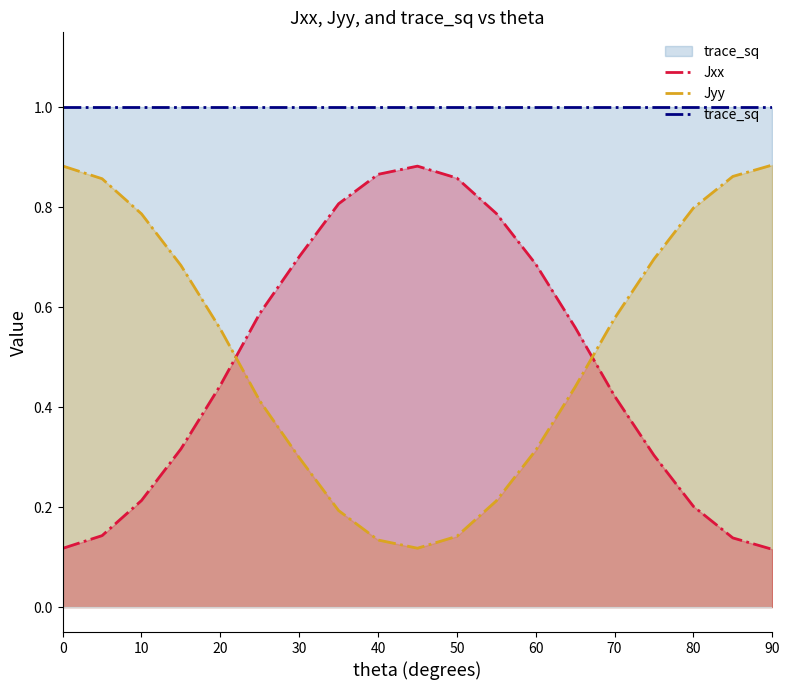

How many lines are shown in the chart?

3